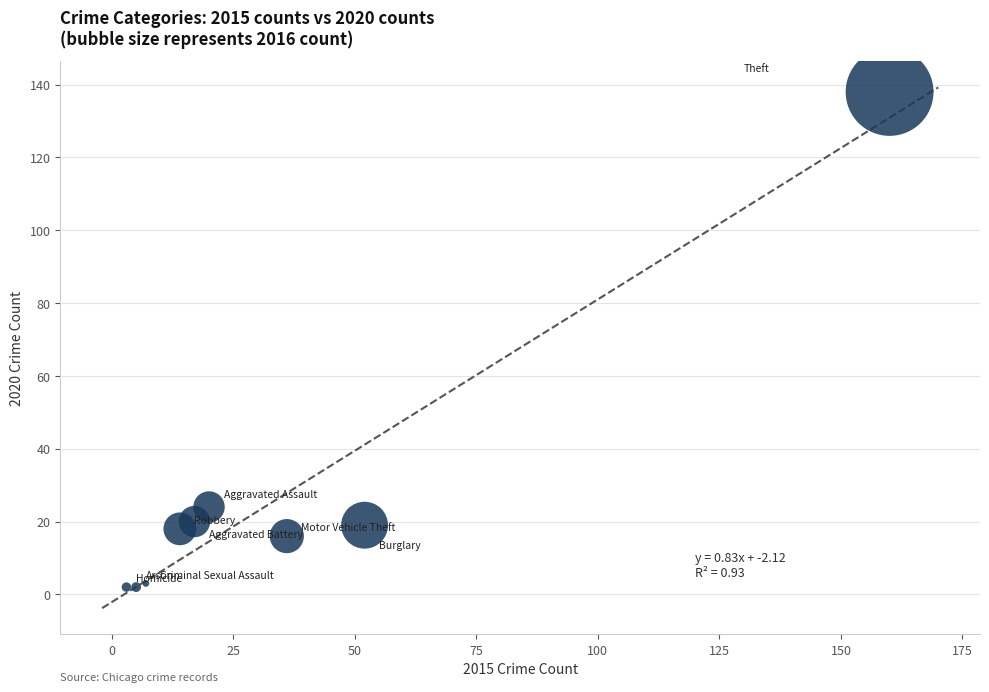

What Y value in the scatter plot is closest to 70?

24